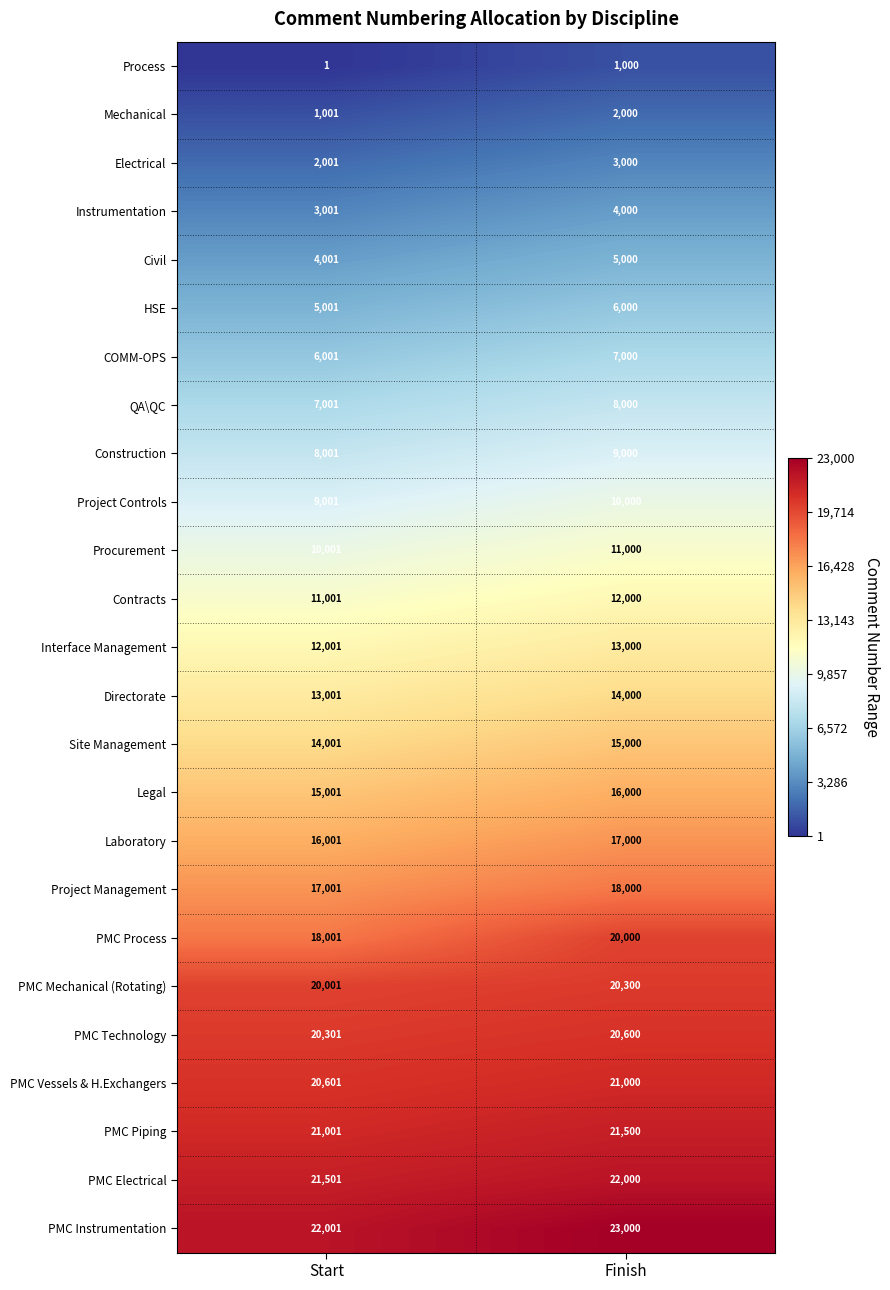

Read the Procurement value at Start, to the nearest 10.

10000